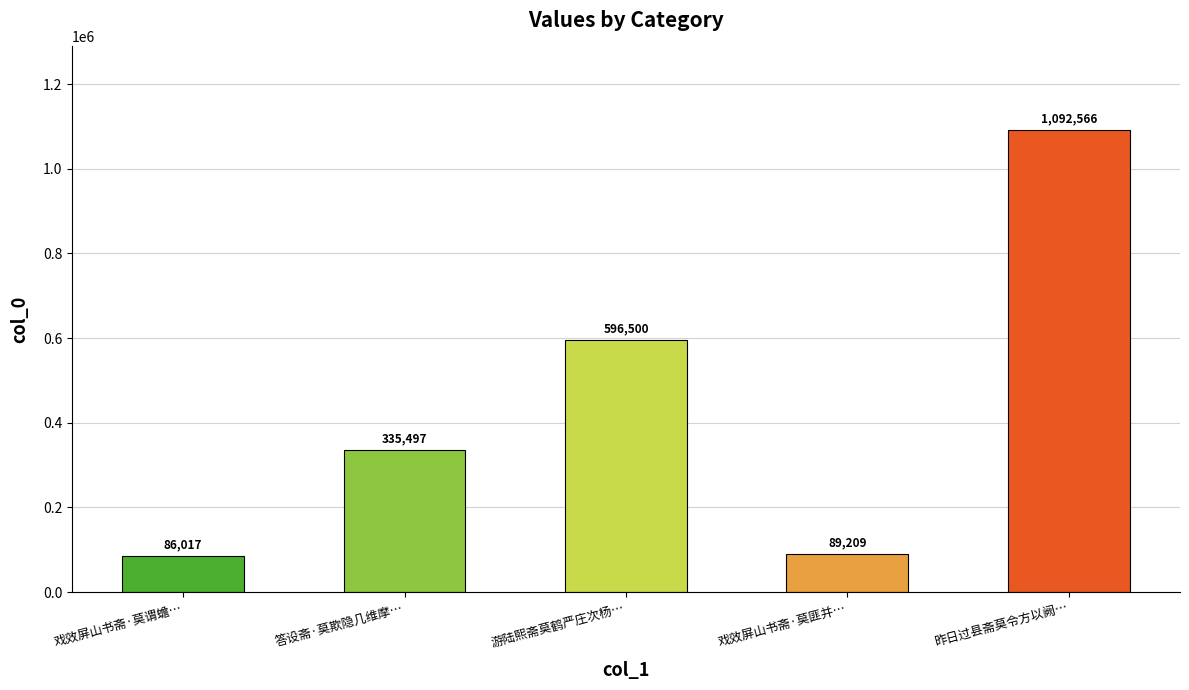

What is the difference between the second highest and second lowest values?

507291